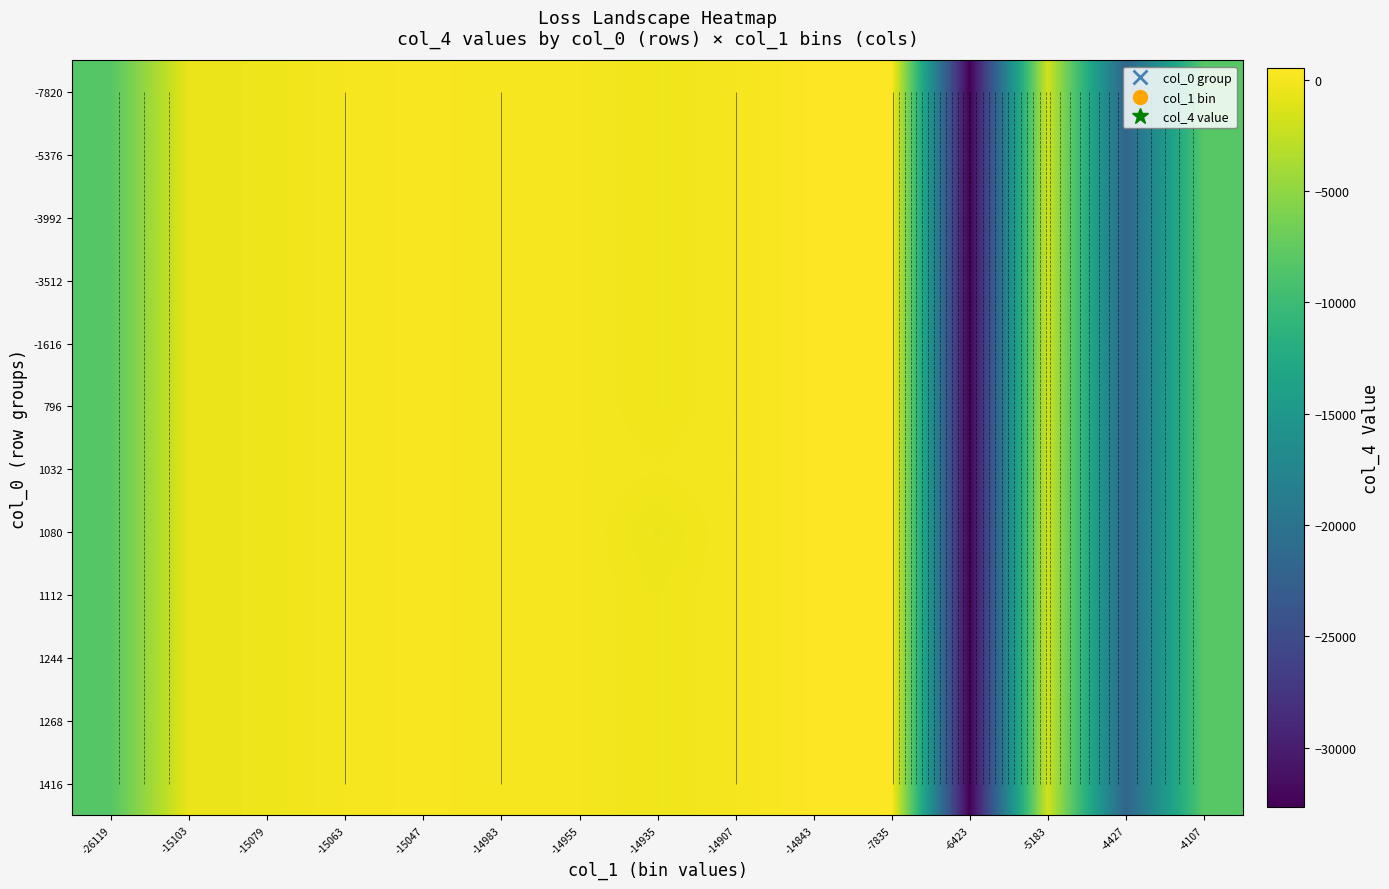

Reading left to right, what are all the values shown in this chart?

row_0: -26119=-8236	-15103=-492	-15079=-350	-15063=0	-15047=192	-14983=0	-14955=0	-14935=-271	-14907=0	-14843=429	-7835=513	-6423=-32679	-5183=-1800	-4427=-21918	-4107=-8094
row_1: -26119=-8236	-15103=-492	-15079=-350	-15063=0	-15047=192	-14983=0	-14955=0	-14935=-271	-14907=0	-14843=429	-7835=513	-6423=-32679	-5183=-1800	-4427=-21918	-4107=-8094
row_2: -26119=-8236	-15103=-492	-15079=-350	-15063=0	-15047=192	-14983=0	-14955=0	-14935=-271	-14907=0	-14843=429	-7835=513	-6423=-32679	-5183=-1800	-4427=-21918	-4107=-8094
row_3: -26119=-8236	-15103=-492	-15079=-350	-15063=0	-15047=192	-14983=0	-14955=0	-14935=-271	-14907=0	-14843=429	-7835=513	-6423=-32679	-5183=-1800	-4427=-21918	-4107=-8094
row_4: -26119=-8236	-15103=-492	-15079=-350	-15063=0	-15047=192	-14983=0	-14955=0	-14935=-271	-14907=0	-14843=429	-7835=513	-6423=-32679	-5183=-1800	-4427=-21918	-4107=-8094
row_5: -26119=-8236	-15103=-492	-15079=-350	-15063=0	-15047=192	-14983=0	-14955=0	-14935=-271	-14907=0	-14843=429	-7835=513	-6423=-32679	-5183=-1800	-4427=-21918	-4107=-8094
row_6: -26119=-8236	-15103=-492	-15079=-350	-15063=0	-15047=192	-14983=0	-14955=0	-14935=-125	-14907=0	-14843=429	-7835=513	-6423=-32679	-5183=-1800	-4427=-21918	-4107=-8094
row_7: -26119=-8236	-15103=-492	-15079=-350	-15063=0	-15047=192	-14983=0	-14955=0	-14935=-417	-14907=0	-14843=429	-7835=513	-6423=-32679	-5183=-1800	-4427=-21918	-4107=-8094
row_8: -26119=-8236	-15103=-492	-15079=-350	-15063=0	-15047=192	-14983=0	-14955=0	-14935=-271	-14907=0	-14843=429	-7835=513	-6423=-32679	-5183=-1800	-4427=-21918	-4107=-8094
row_9: -26119=-8236	-15103=-492	-15079=-350	-15063=0	-15047=192	-14983=0	-14955=0	-14935=-271	-14907=0	-14843=429	-7835=513	-6423=-32679	-5183=-1800	-4427=-21918	-4107=-8094
row_10: -26119=-8236	-15103=-492	-15079=-350	-15063=0	-15047=192	-14983=0	-14955=0	-14935=-271	-14907=0	-14843=429	-7835=513	-6423=-32679	-5183=-1800	-4427=-21918	-4107=-8094
row_11: -26119=-8236	-15103=-492	-15079=-350	-15063=0	-15047=192	-14983=0	-14955=0	-14935=-271	-14907=0	-14843=429	-7835=513	-6423=-32679	-5183=-1800	-4427=-21918	-4107=-8094